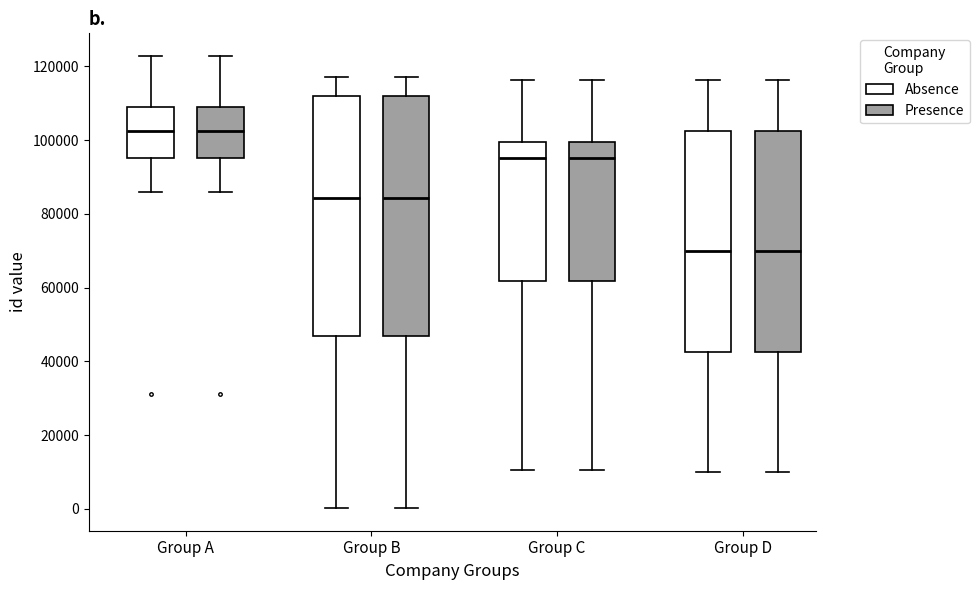

Where does the upper whisker of the box for Group A (Absence) end on the y-axis? The values are not printed on the chart, so give them approximately, as read against the axis.

122000